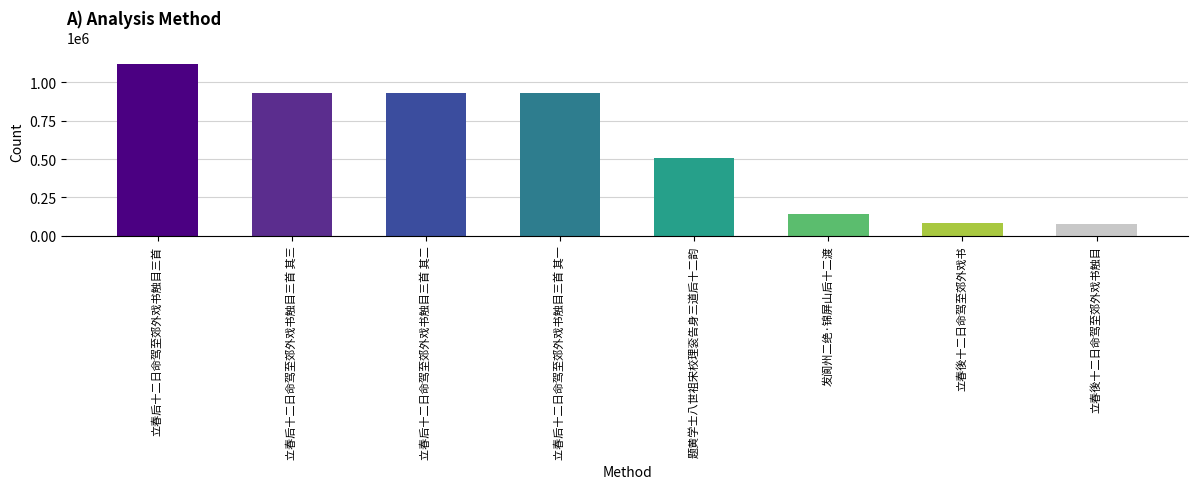

Which has a higher value, 发阆州二绝·锦屏山后十二渡 or 立春后十二日命驾至郊外戏书触目三首 其一?

立春后十二日命驾至郊外戏书触目三首 其一